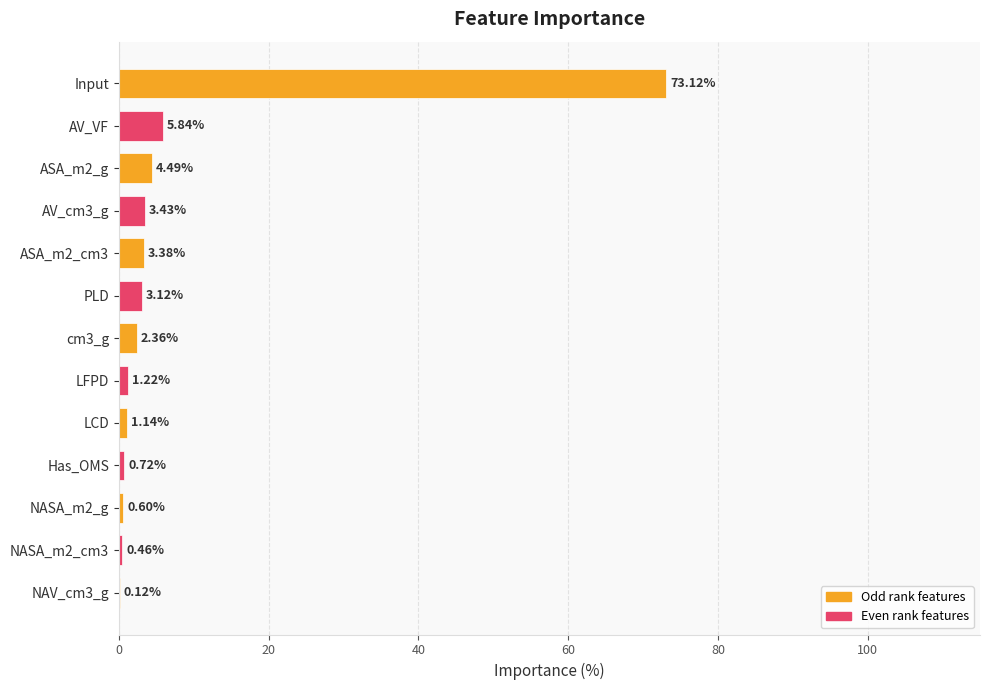

Where is the data nearest to the value 36?

AV_VF